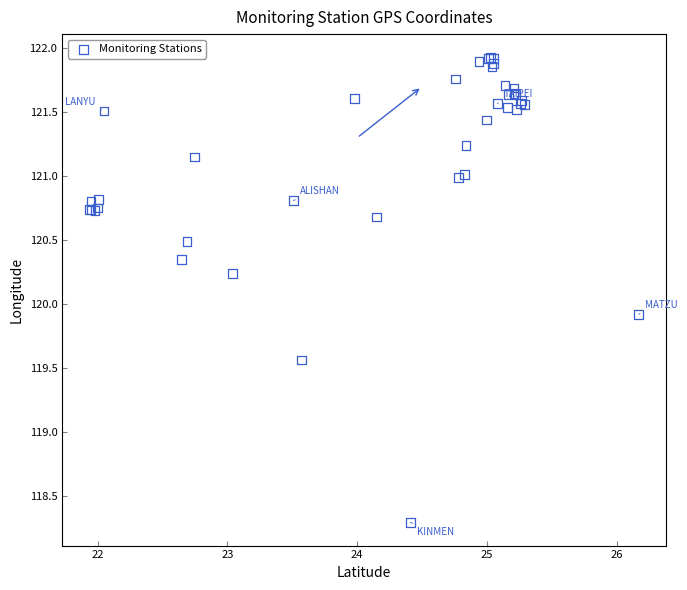

What Y value in the scatter plot is closest to 120?

119.9